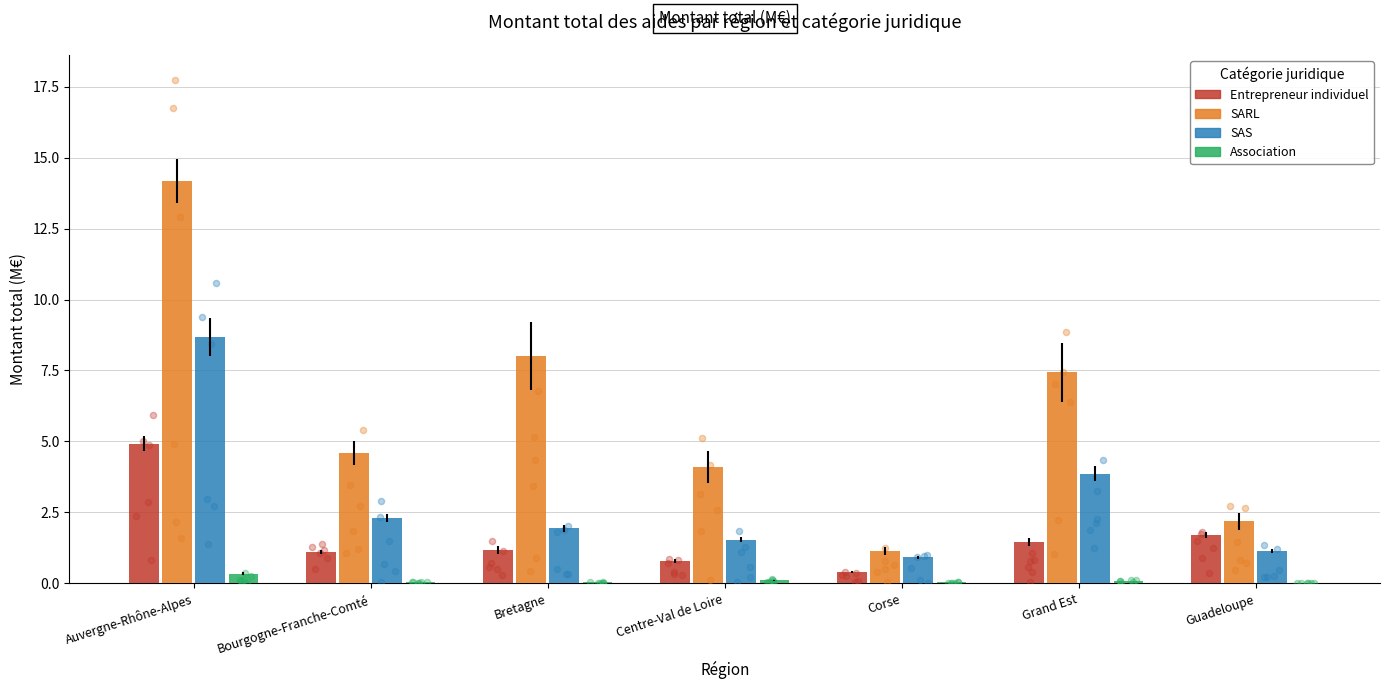

What are all the series names shown in the legend?

Entrepreneur individuel, SARL, SAS, Association